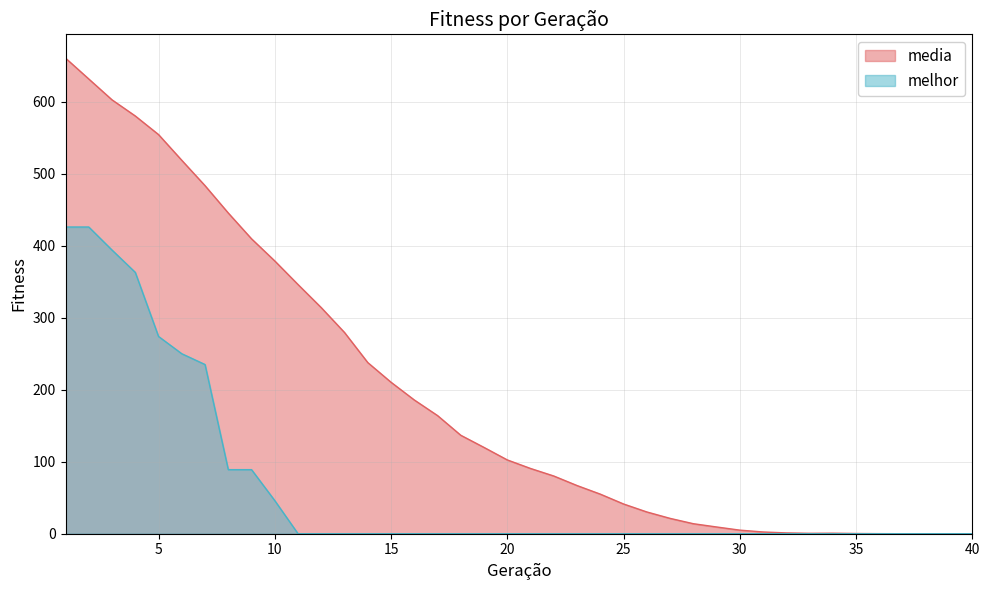

Reading right to left, transcribe all the data shown in this chart.

media: 40=0.0	39=0.0	38=0.0	37=0.0	36=0.1	35=0.3	34=0.7	33=0.6	32=1.1	31=2.4	30=5.0	29=9.4	28=13.9	27=21.3	26=30.2	25=41.3	24=55.0	23=66.9	22=80.2	21=90.6	20=102.5	19=119.8	18=136.7	17=164.1	16=185.8	15=210.4	14=237.7	13=279.4	12=314.0	11=346.1	10=378.8	9=409.6	8=445.4	7=483.4	6=518.6	5=554.4	4=580.2	3=602.6	2=631.6	1=660.6
melhor: 40=0.0	39=0.0	38=0.0	37=0.0	36=0.0	35=0.0	34=0.0	33=0.0	32=0.0	31=0.0	30=0.0	29=0.0	28=0.0	27=0.0	26=0.0	25=0.0	24=0.0	23=0.0	22=0.0	21=0.0	20=0.0	19=0.0	18=0.0	17=0.0	16=0.0	15=0.0	14=0.0	13=0.0	12=0.0	11=0.0	10=46.0	9=89.0	8=89.0	7=235.0	6=250.0	5=274.0	4=363.0	3=394.0	2=426.0	1=426.0